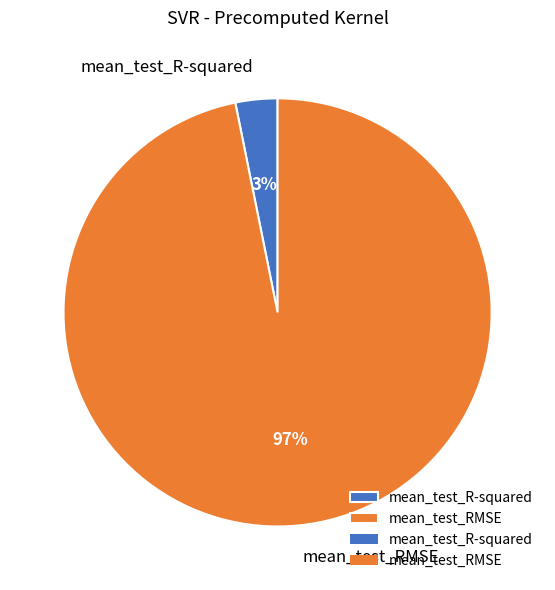

To the nearest percent, what is the average slice percentage?

50%